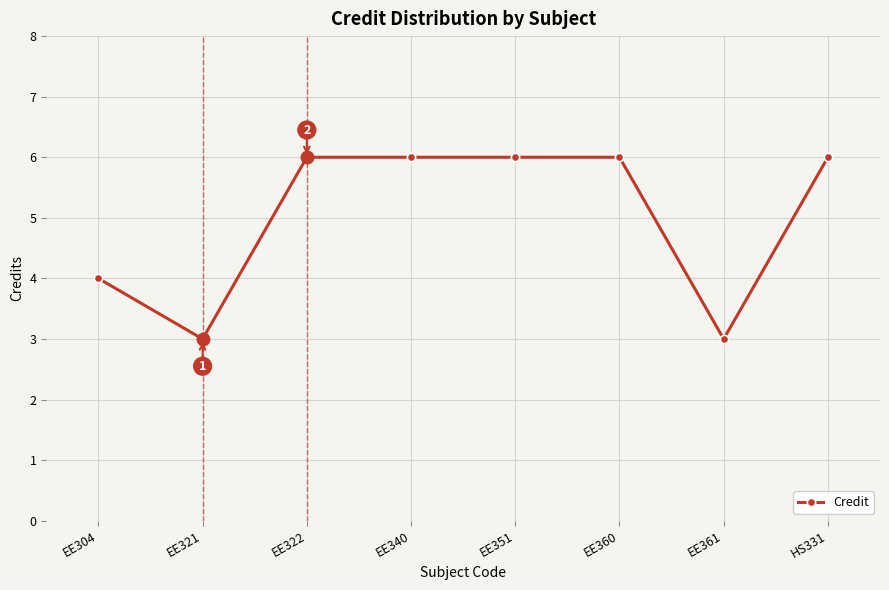

How many categories are shown in the chart?

8